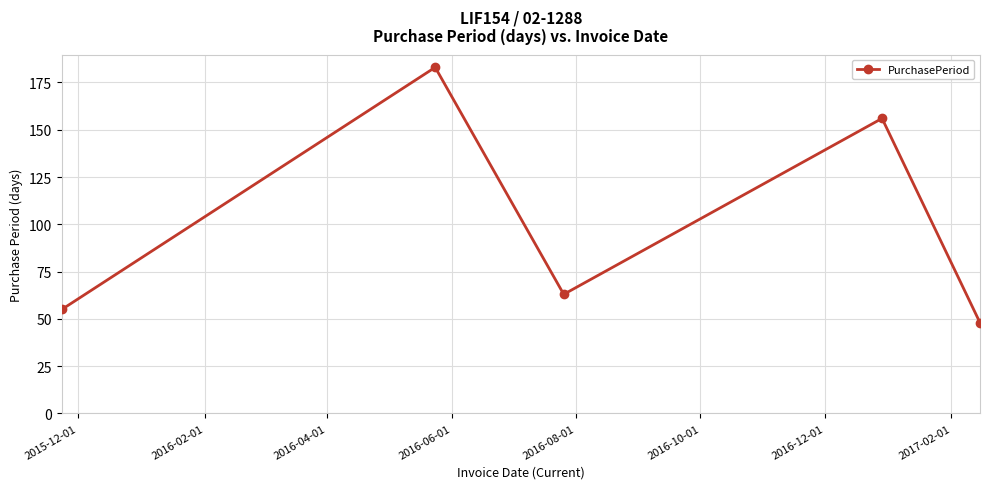

How many lines are shown in the chart?

1